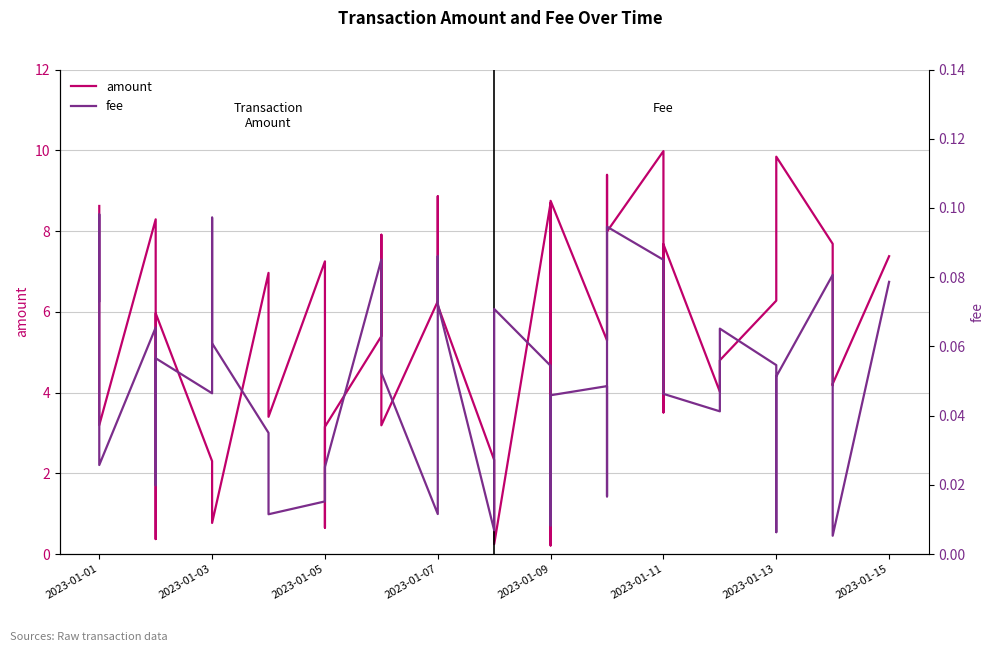

At which label does amount first exceed 6?

2023-01-01